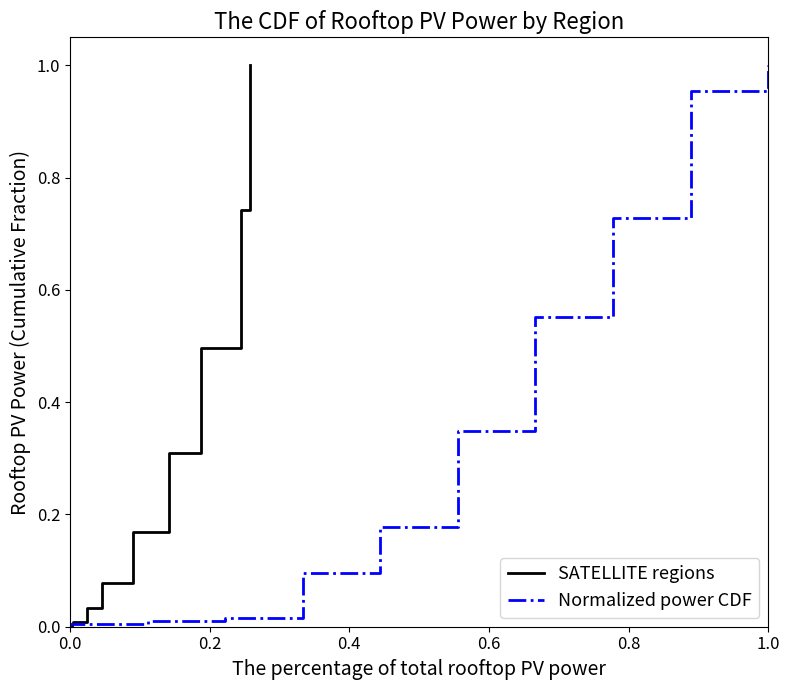

How many values in Normalized power CDF are above zero?

10